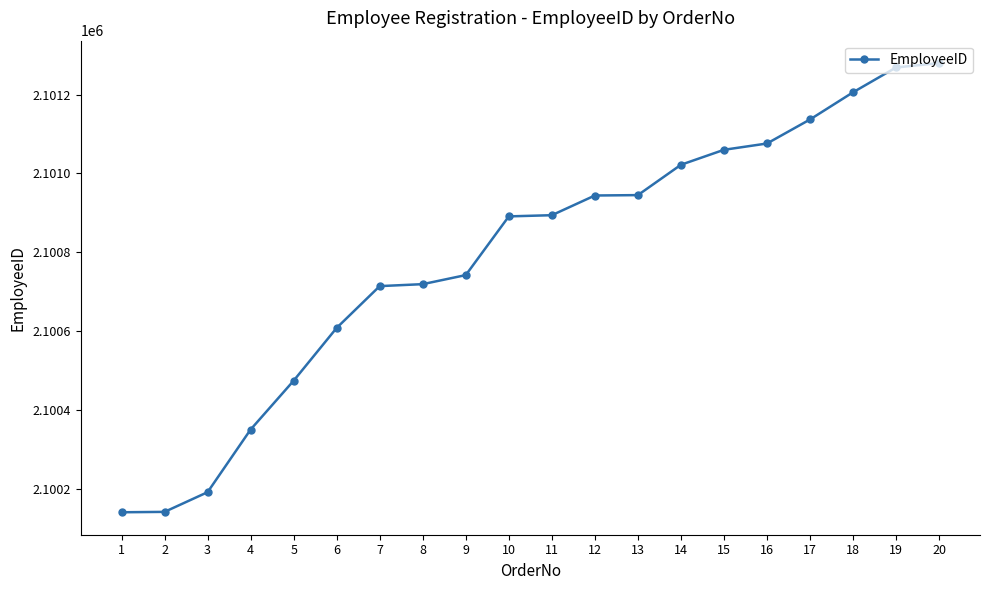

What is the value of the 11th point from the left?

2100894